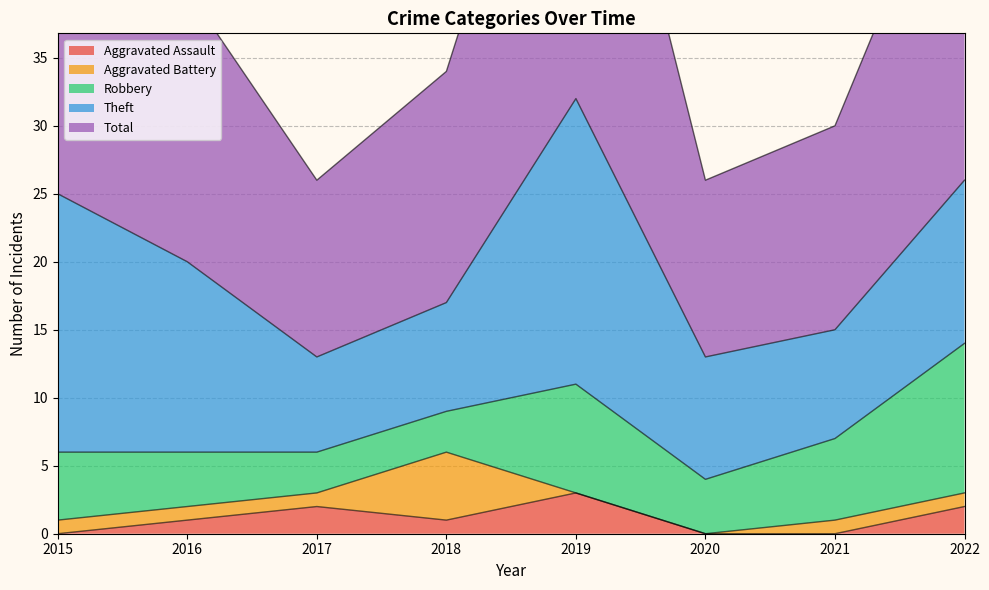

Is it true that Aggravated Battery equals 1 at 2021?

True